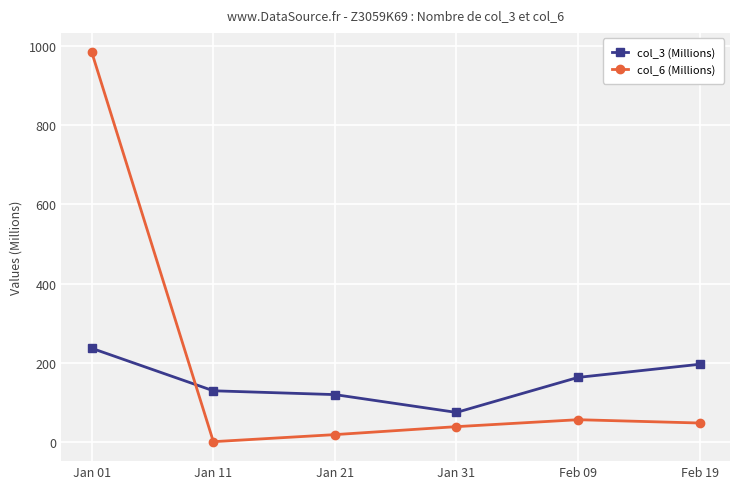

Between which two adjacent categories do col_6 (Millions) and col_3 (Millions) first intersect?

Jan 01 and Jan 11